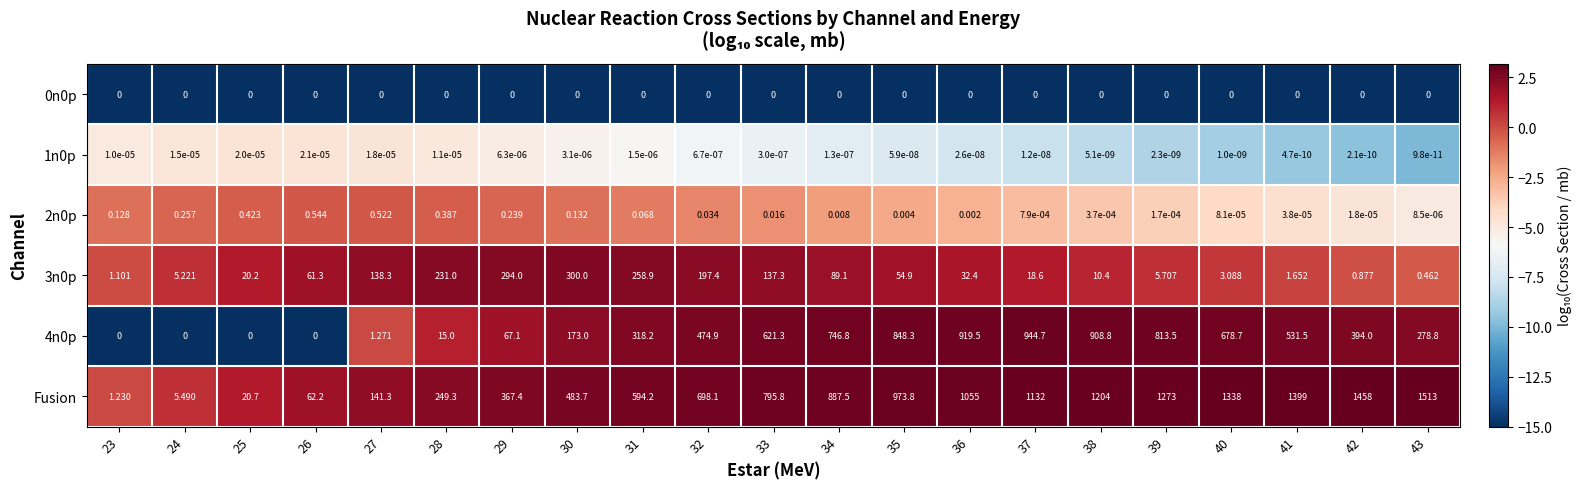

How many categories are shown in the chart?

21